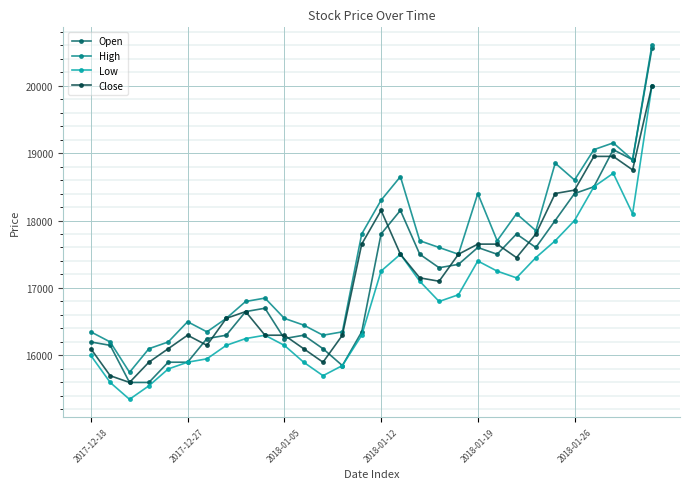

What is the minimum value for High?

15750